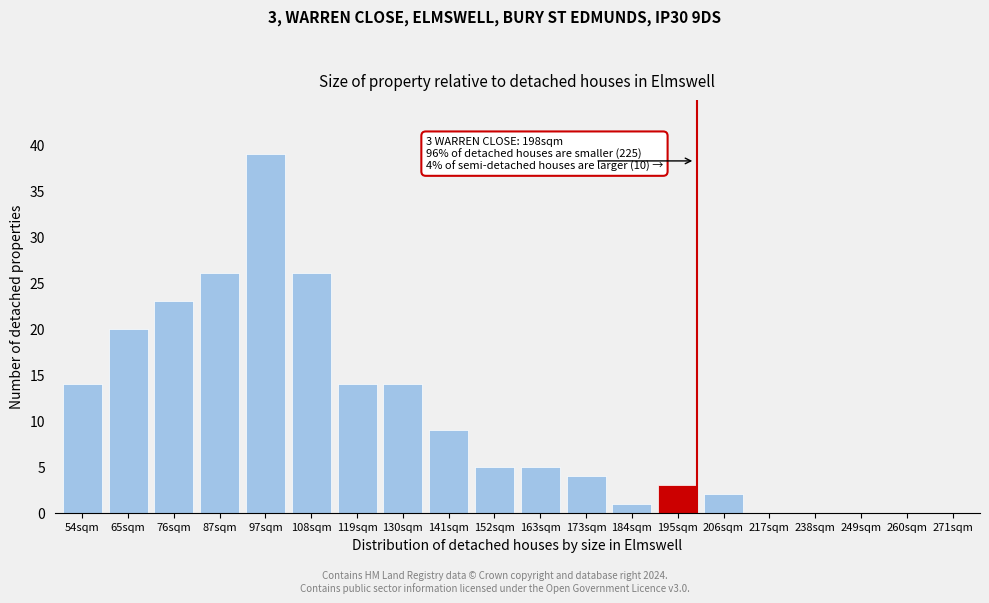

Reading left to right, list all the values displayed in this chart.

54sqm=14	65sqm=20	76sqm=23	87sqm=26	97sqm=39	108sqm=26	119sqm=14	130sqm=14	141sqm=9	152sqm=5	163sqm=5	173sqm=4	184sqm=1	195sqm=3	206sqm=2	217sqm=0	238sqm=0	249sqm=0	260sqm=0	271sqm=0